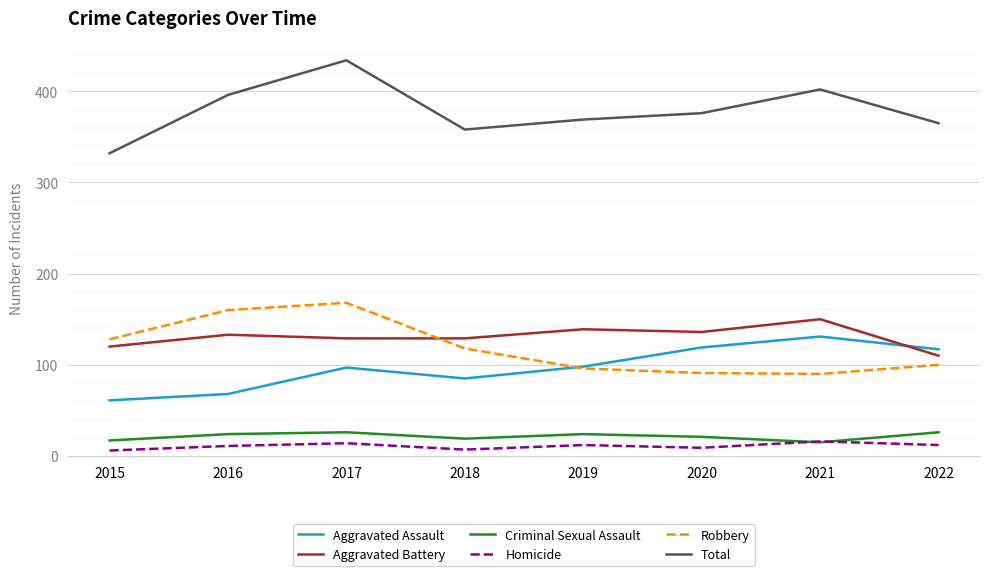

True or false: Homicide and Total intersect in this chart.

False